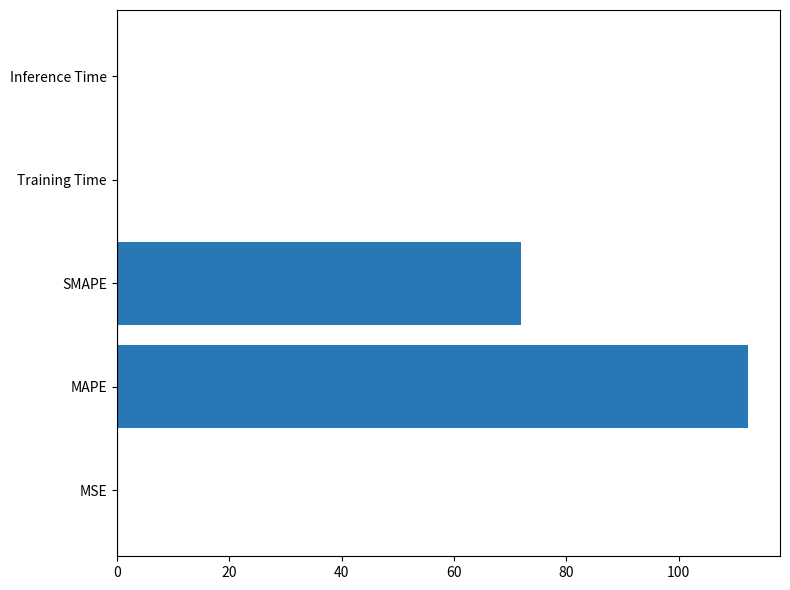

Are the bars horizontal?

Yes